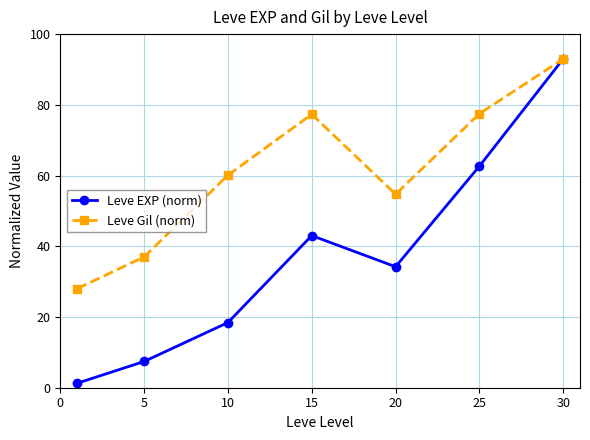

What is the sum of all Leve Gil (norm) values?

427.7